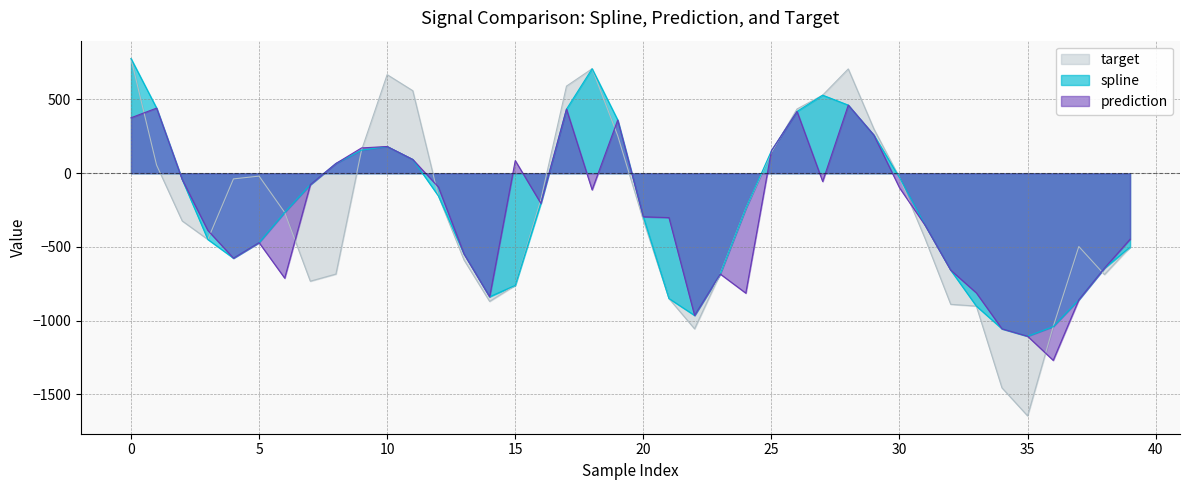

At which label is prediction closest to -403?

3